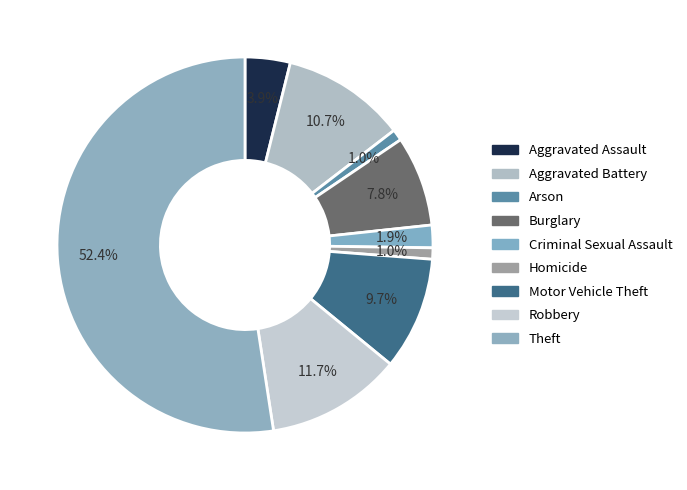

To the nearest percent, what percentage of the pie is Theft?

52%